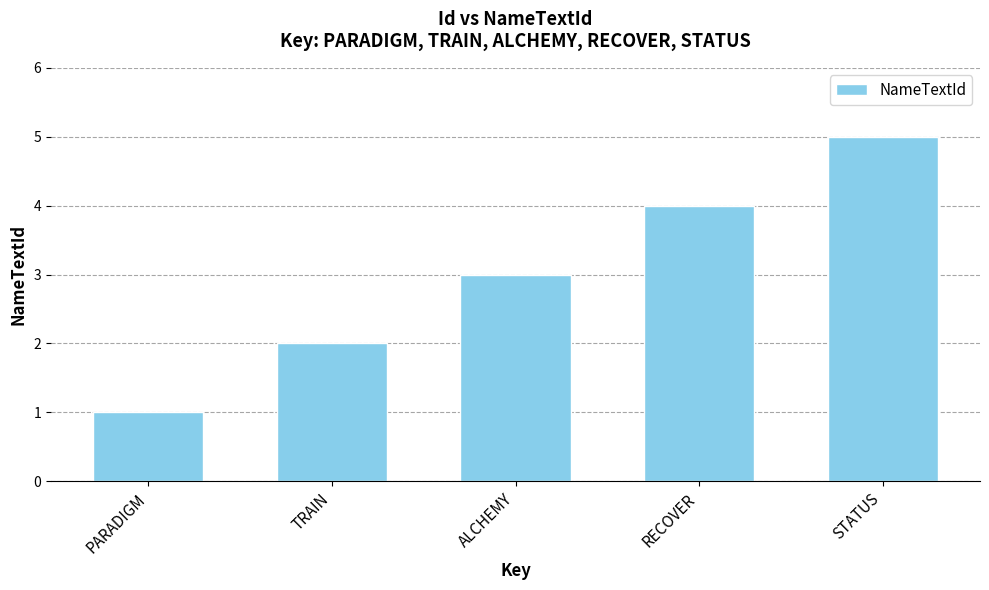

What is the approximate value at RECOVER?

4